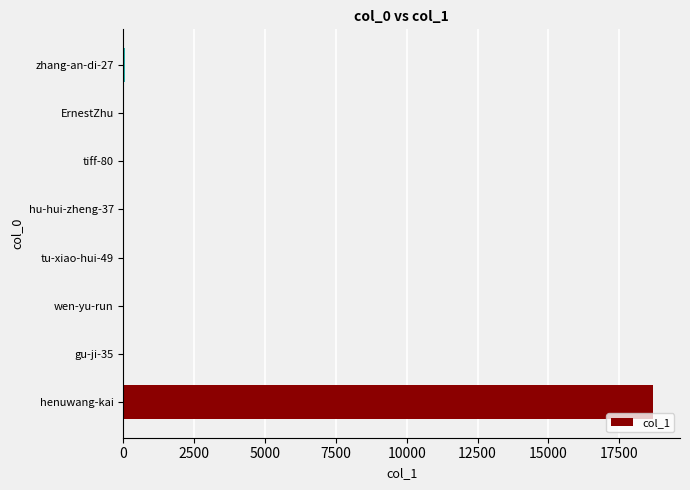

Are the bars horizontal?

Yes